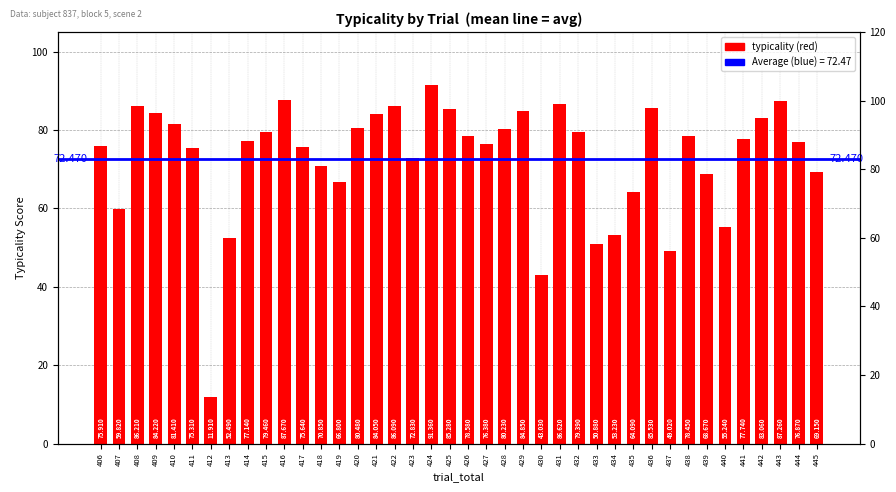

Is it true that the value at 435 is 35.5?

False